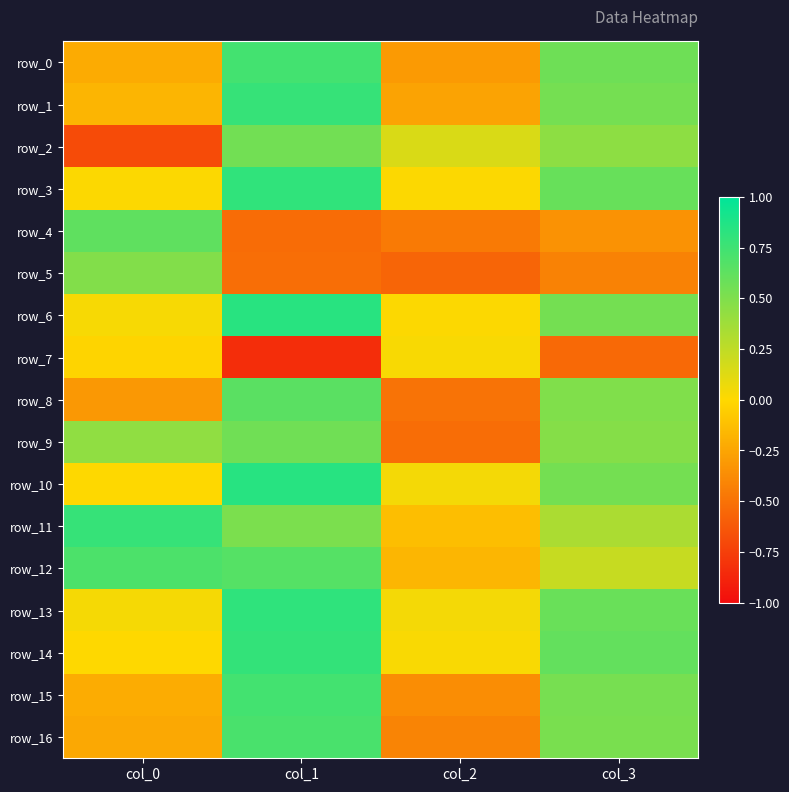

Is it true that row_4 equals -0.3 at col_2?

False